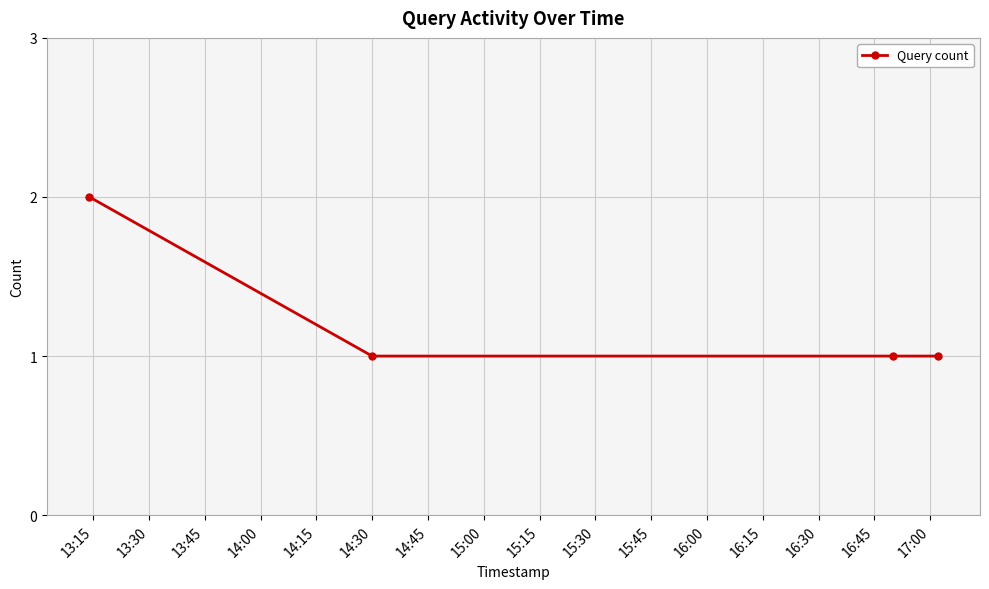

Reading right to left, list all the values displayed in this chart.

1	1	1	2